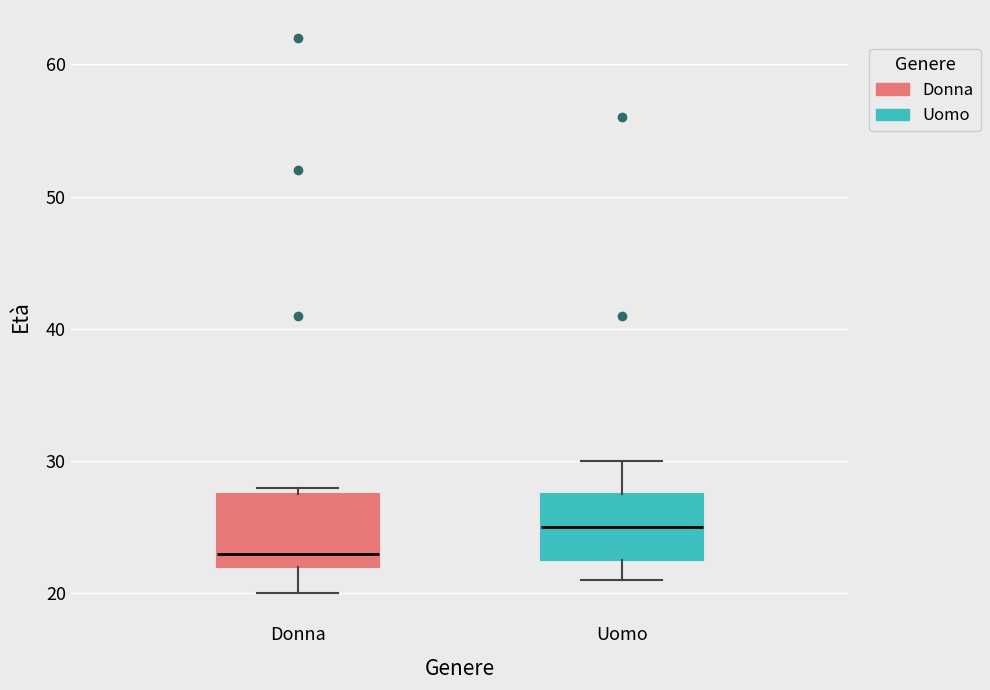

Where does the median line of the box for Donna sit on the y-axis? The values are not printed on the chart, so give them approximately, as read against the axis.

23